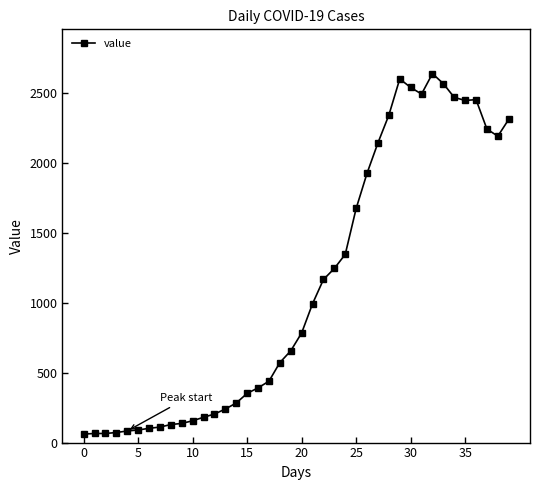

True or false: there are more than 1 points higher than both neighbors.

True